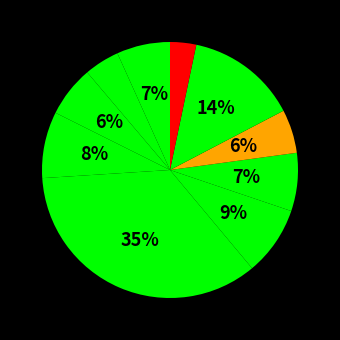

Is there any slice that represents more than half of the pie?

No